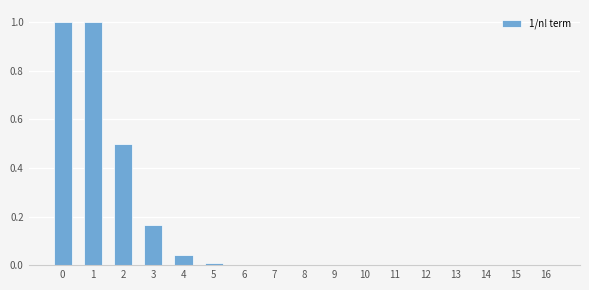

Are the bars horizontal?

No